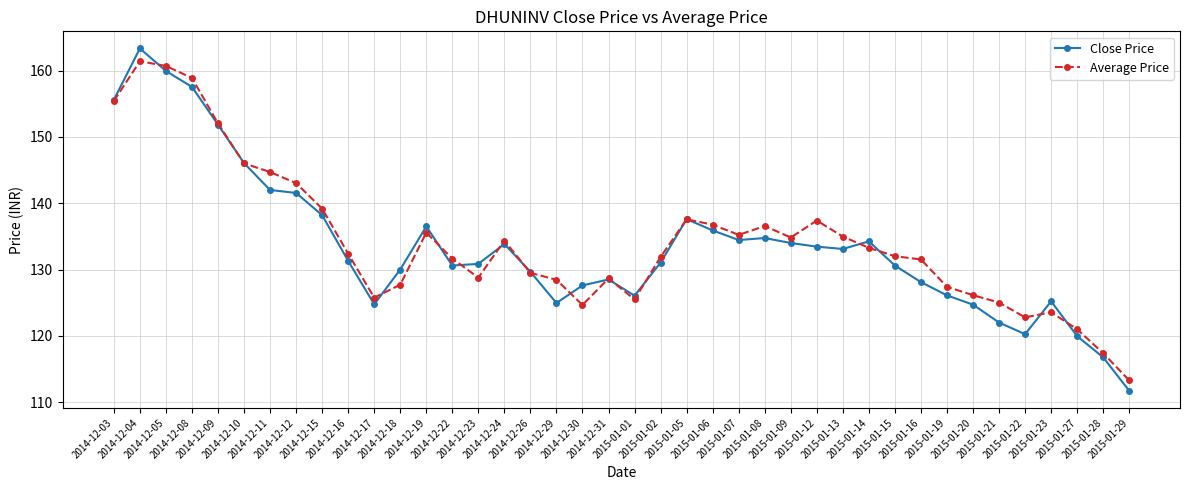

At which category does Average Price reach its first local peak?

2014-12-04